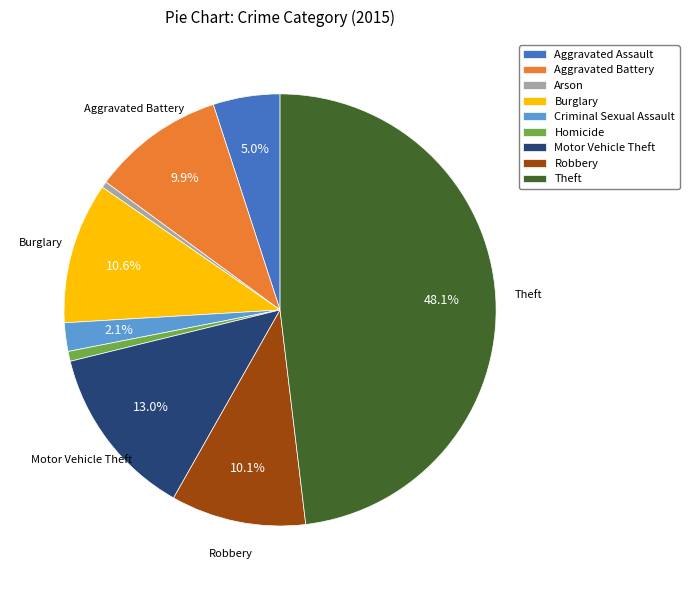

How many segments does this pie chart have?

9